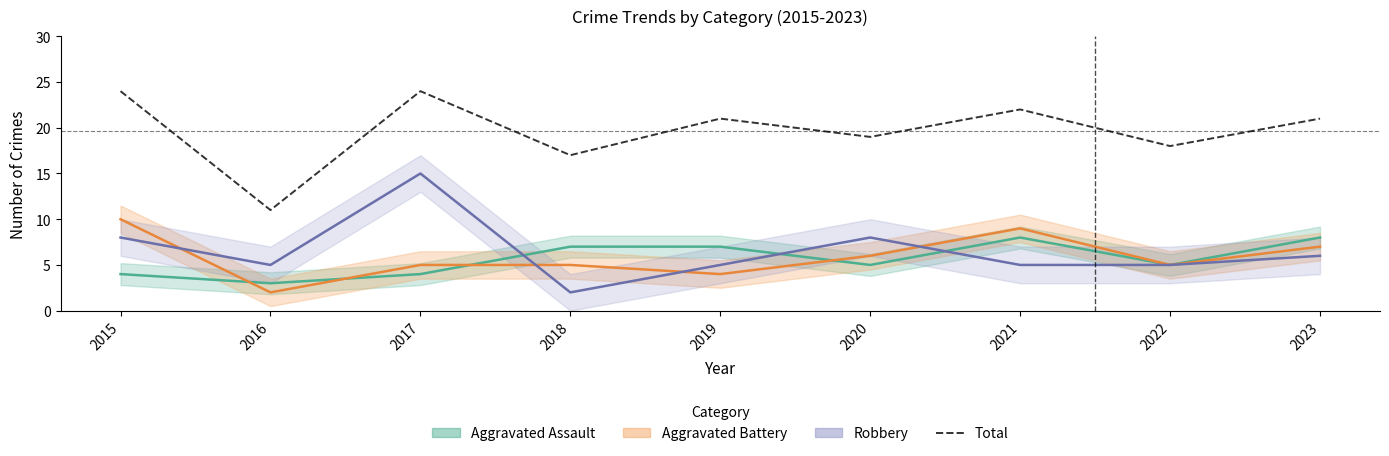

True or false: the data shows 29 at 2020.

False